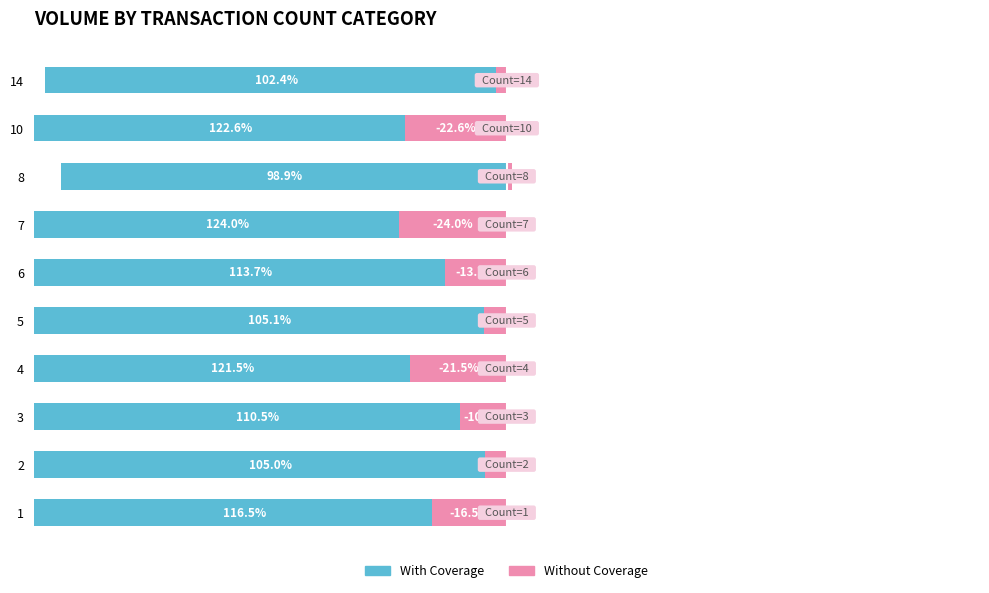

What is the minimum value for Without Coverage?

-24.0